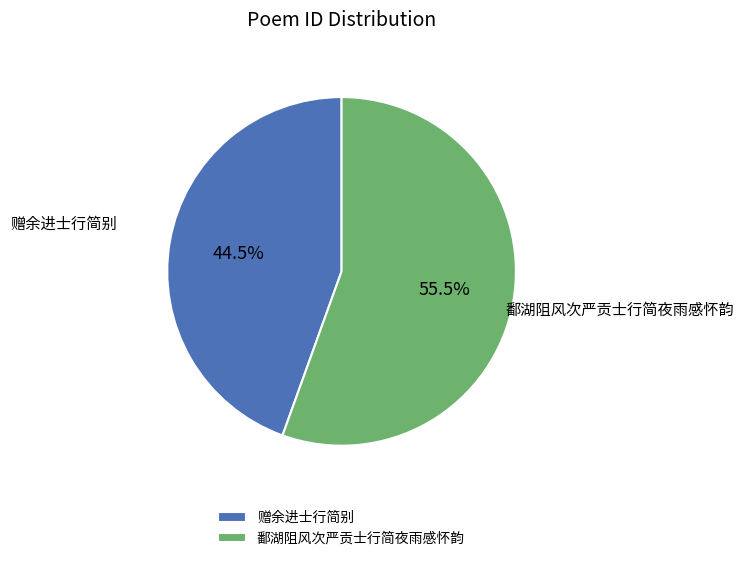

What is the majority slice?

鄱湖阻风次严贡士行简夜雨感怀韵